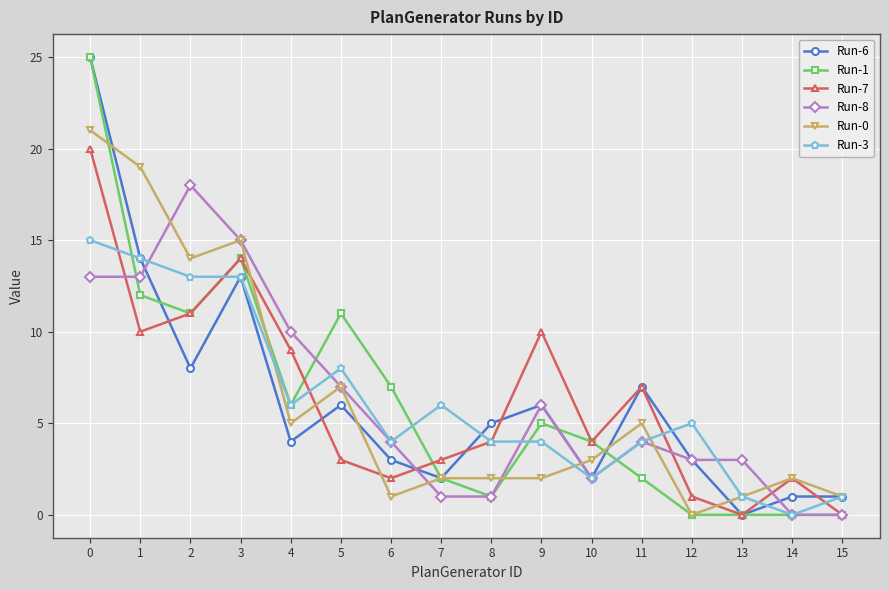

What is the difference between the second highest and second lowest values in the Run-6 series?

13